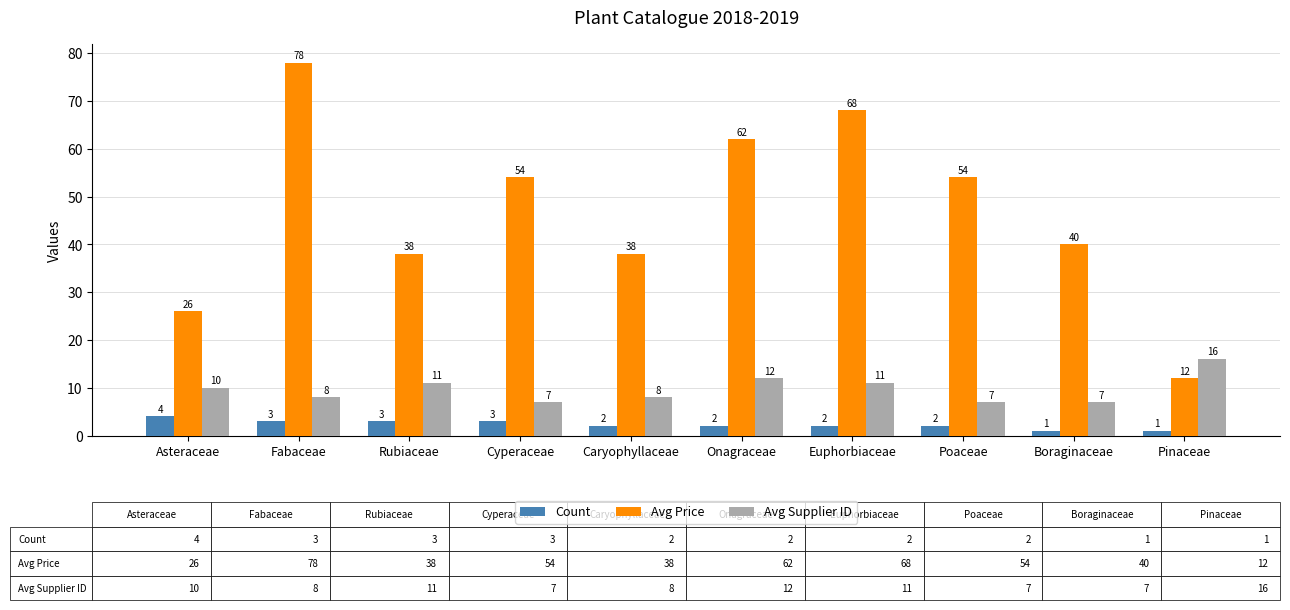

Where is Avg Price nearest to the value 45?

Boraginaceae